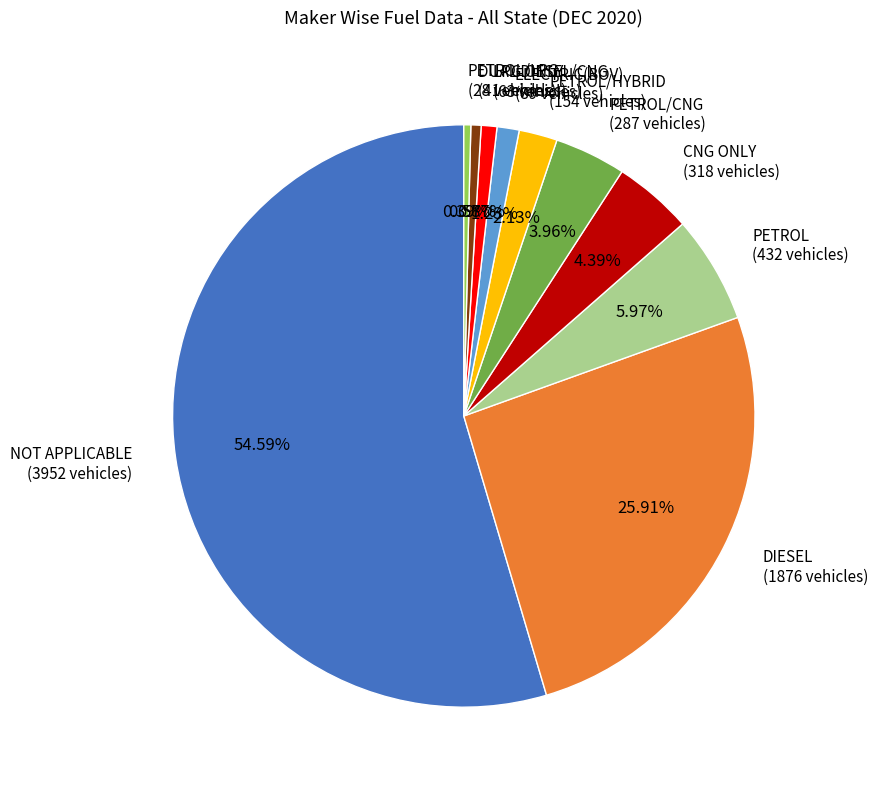

Combined, do PETROL/HYBRID (154 vehicles) and LPG ONLY (63 vehicles) account for over 50%?

No